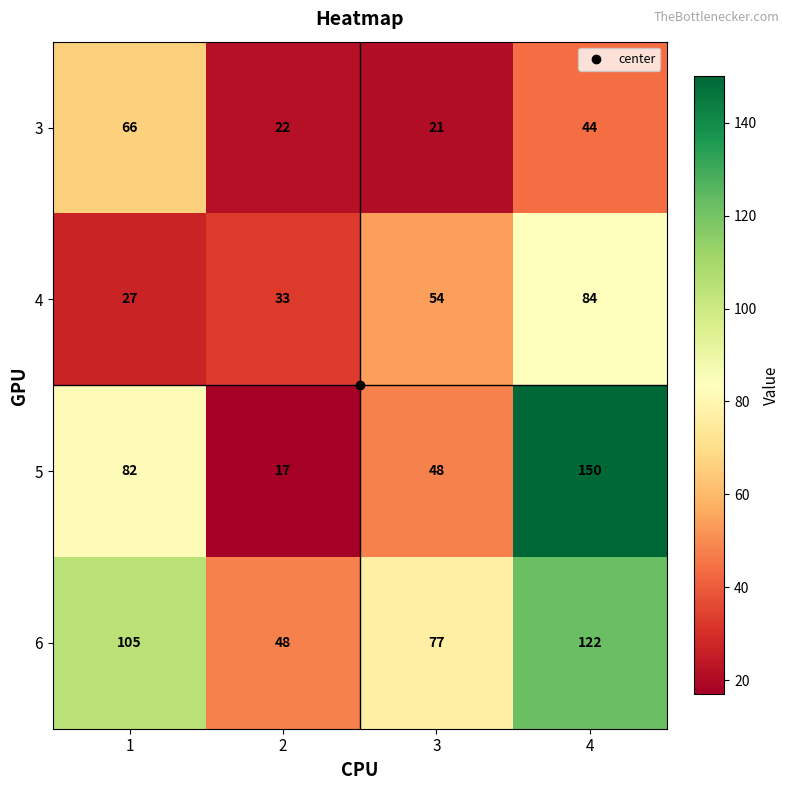

Count the 6 values in the range 77 to 122.

3